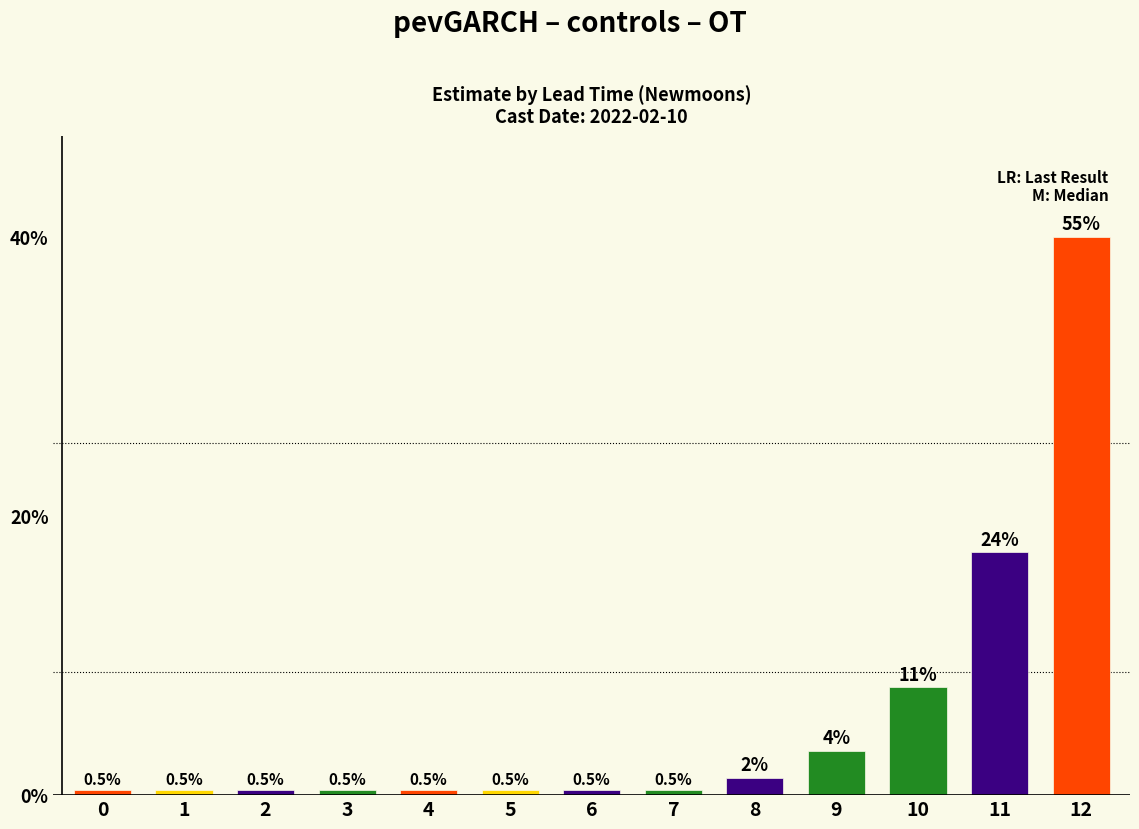

Rank the categories by value from lowest to highest.

0, 1, 2, 3, 4, 5, 6, 7, 8, 9, 10, 11, 12